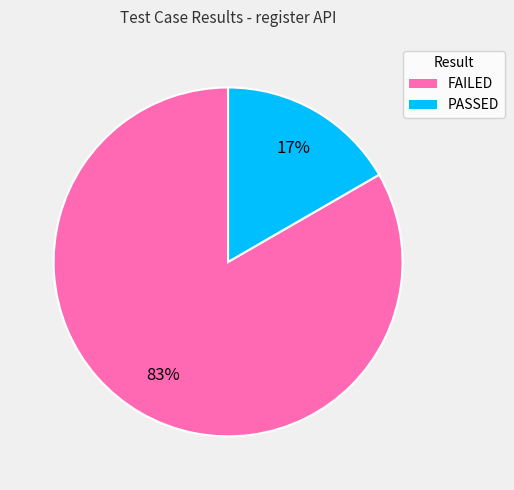

True or false: FAILED accounts for 83% of the total.

True